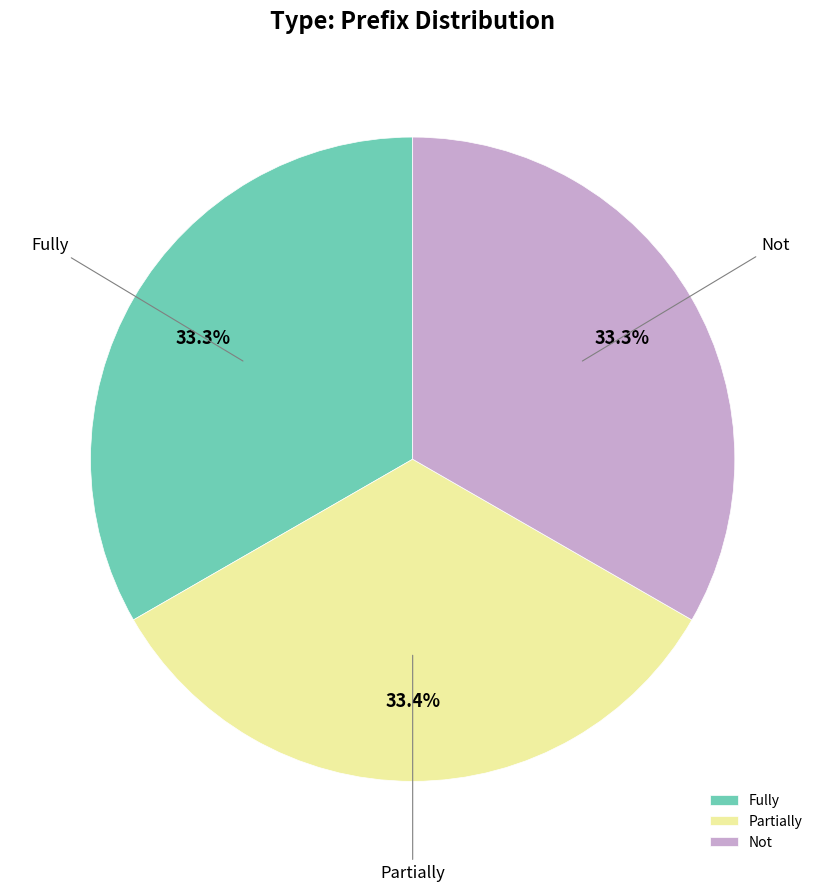

How many slices are in this pie chart?

3